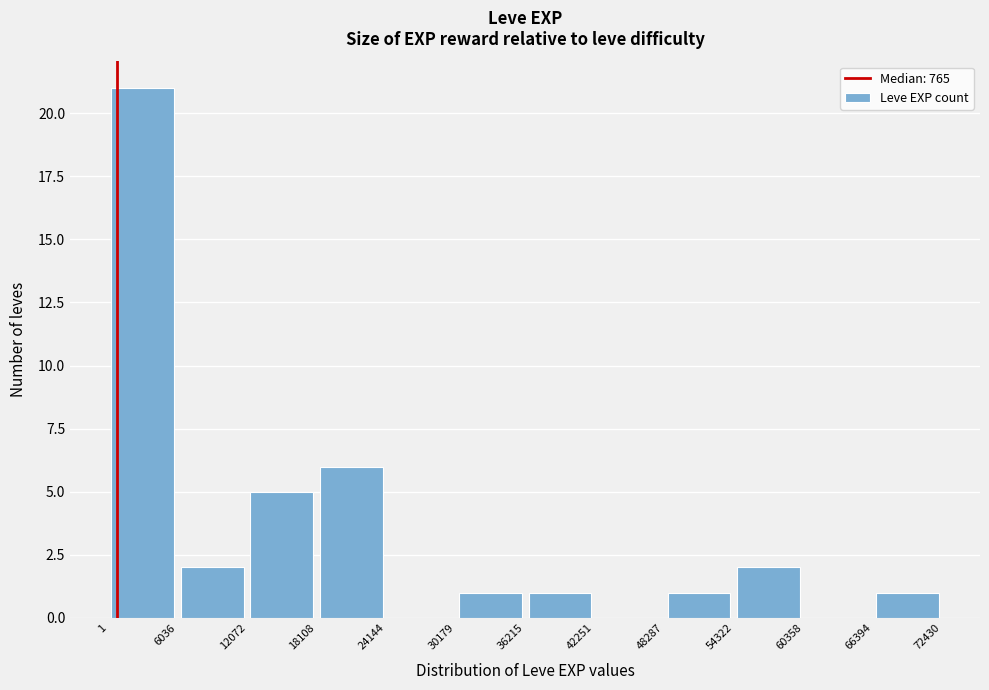

How tall is the bar that spans 66394 to 72430 on the x-axis? The values are not printed on the chart, so give them approximately, as read against the axis.

1